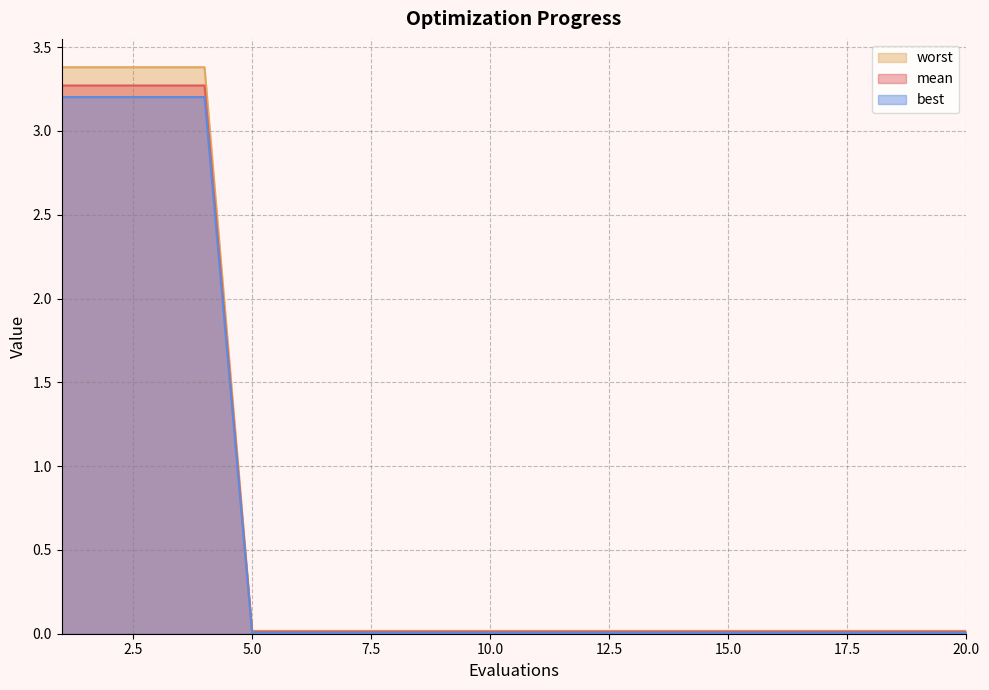

What is the difference between the second highest and second lowest values in the worst series?

3.2